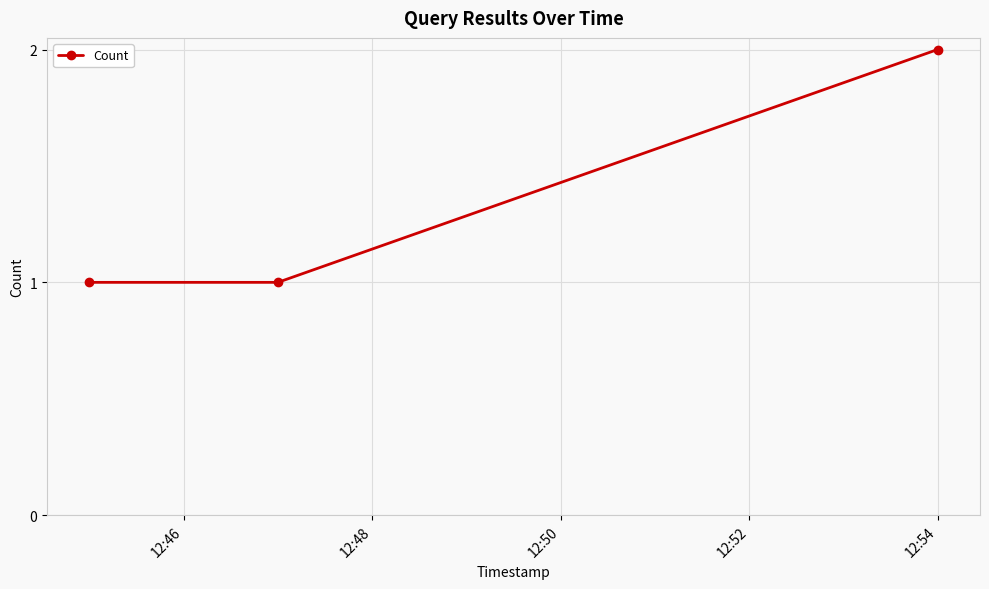

What is the value of the 3rd point from the left?

2